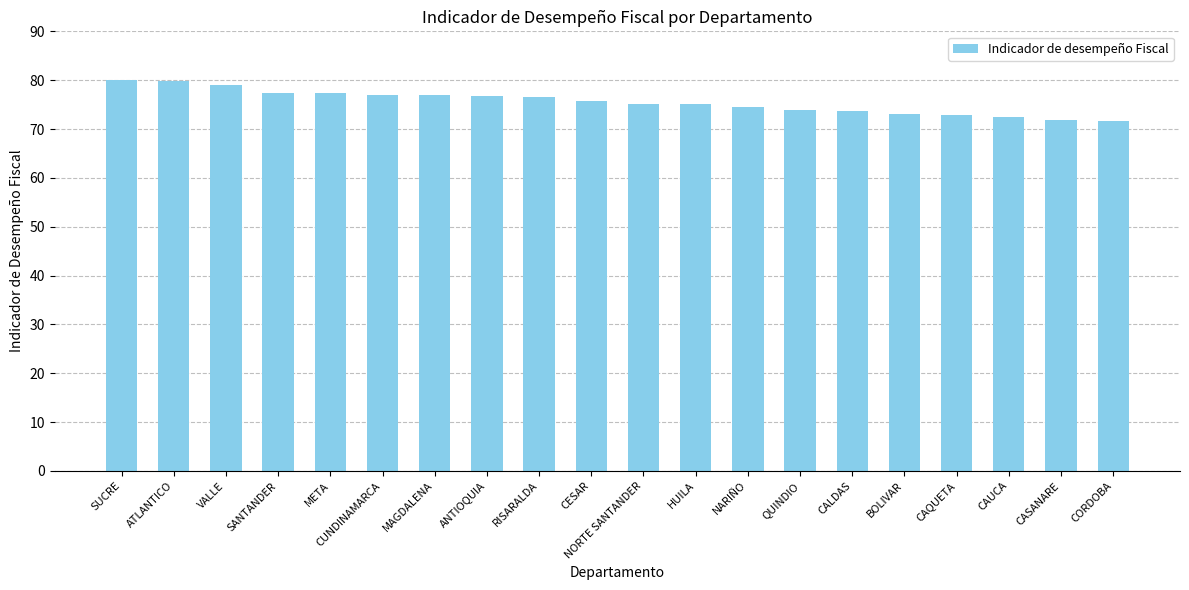

What is the maximum value shown in the chart?

80.0